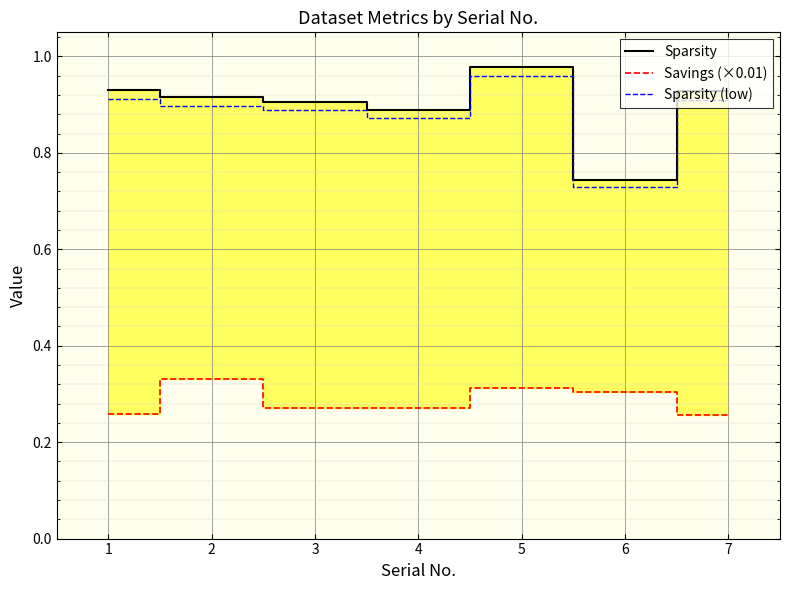

Which series has the largest total across all categories?

Sparsity